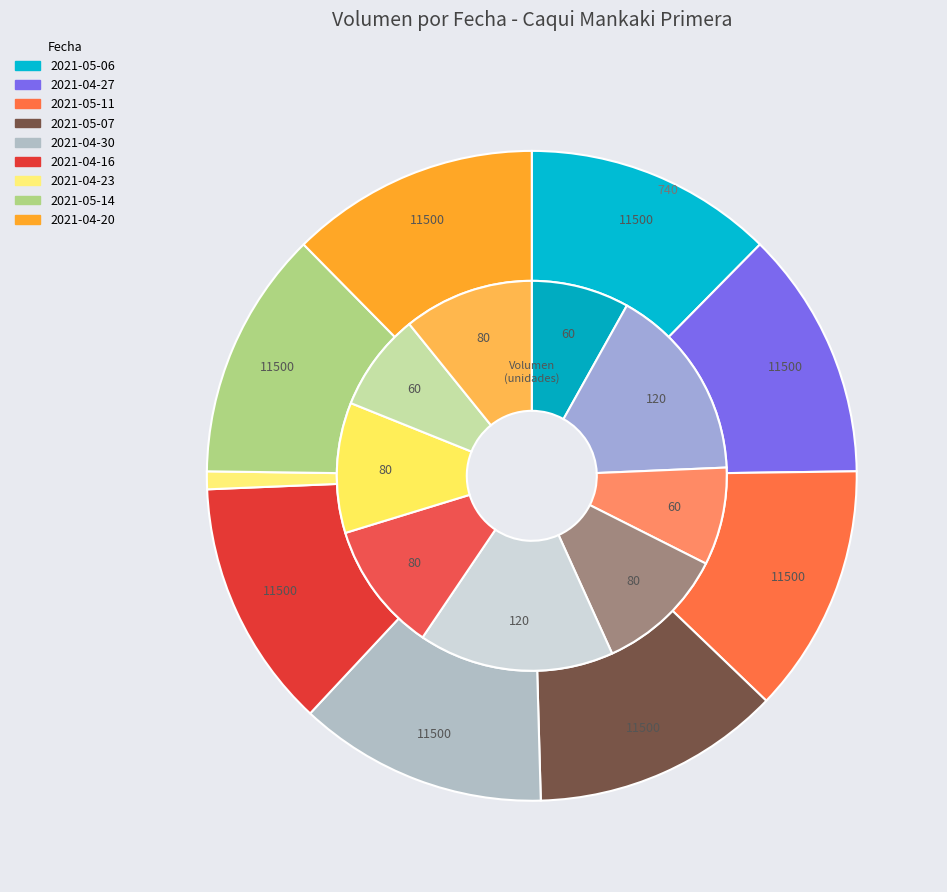

Rank the categories by value from lowest to highest.

2021-05-06, 2021-05-11, 2021-05-14, 2021-05-07, 2021-04-16, 2021-04-23, 2021-04-20, 2021-04-27, 2021-04-30